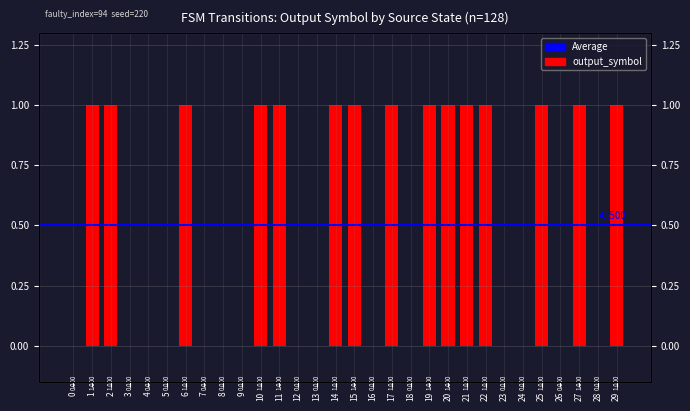

Is it true that the value at 27 is 1?

True